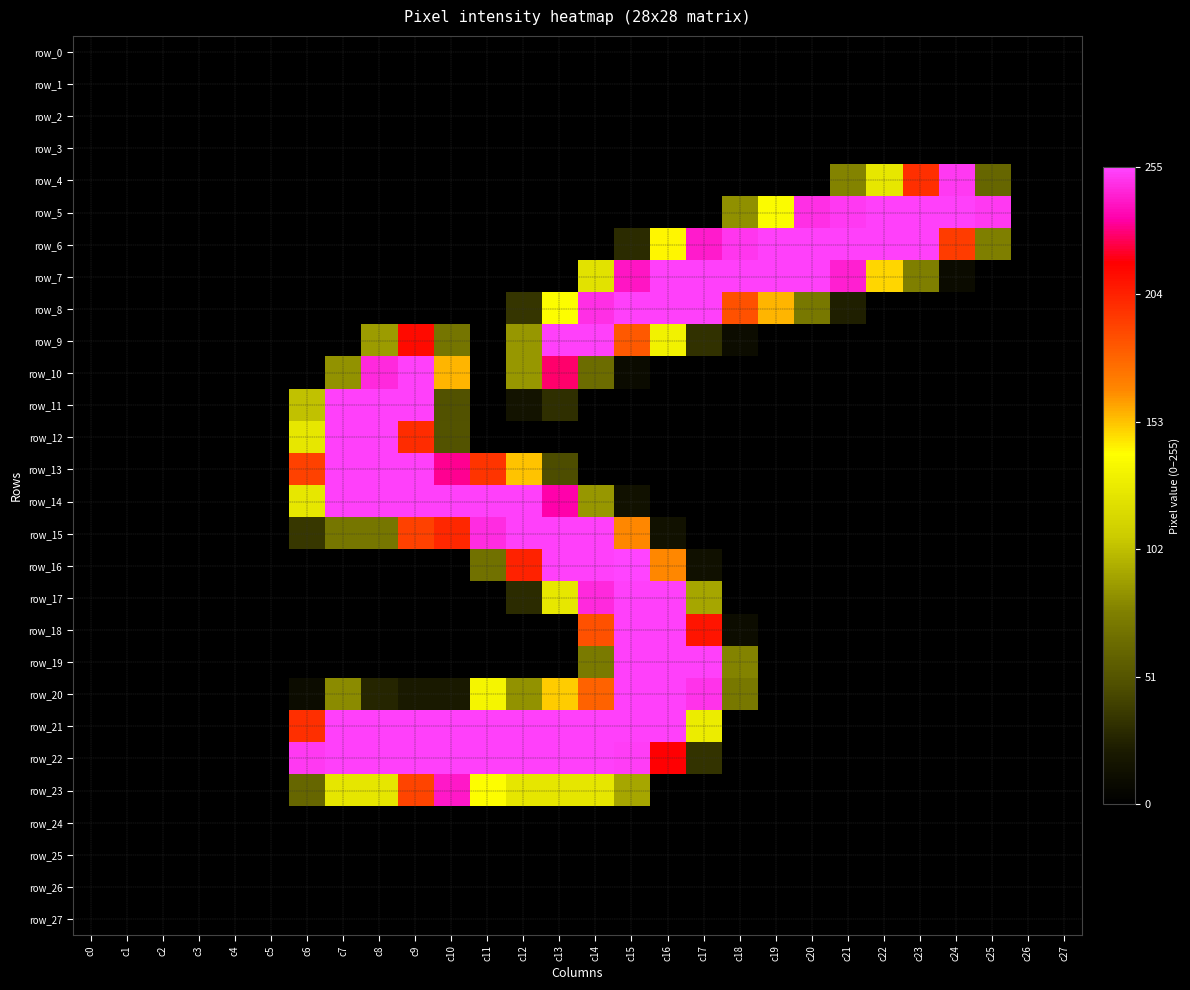

Between c1 and c18, which series saw the biggest shift?

row_7